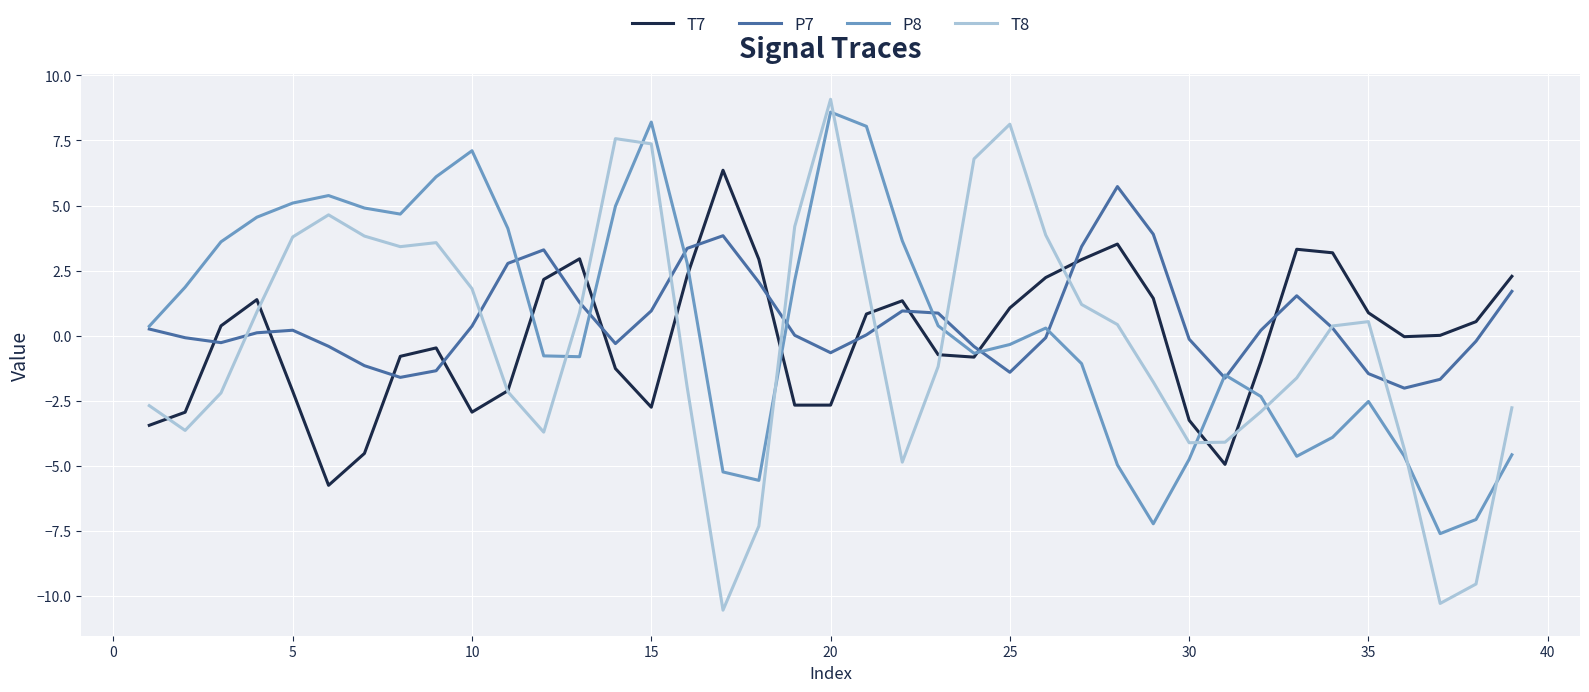

What is the maximum value shown in the chart?

9.1